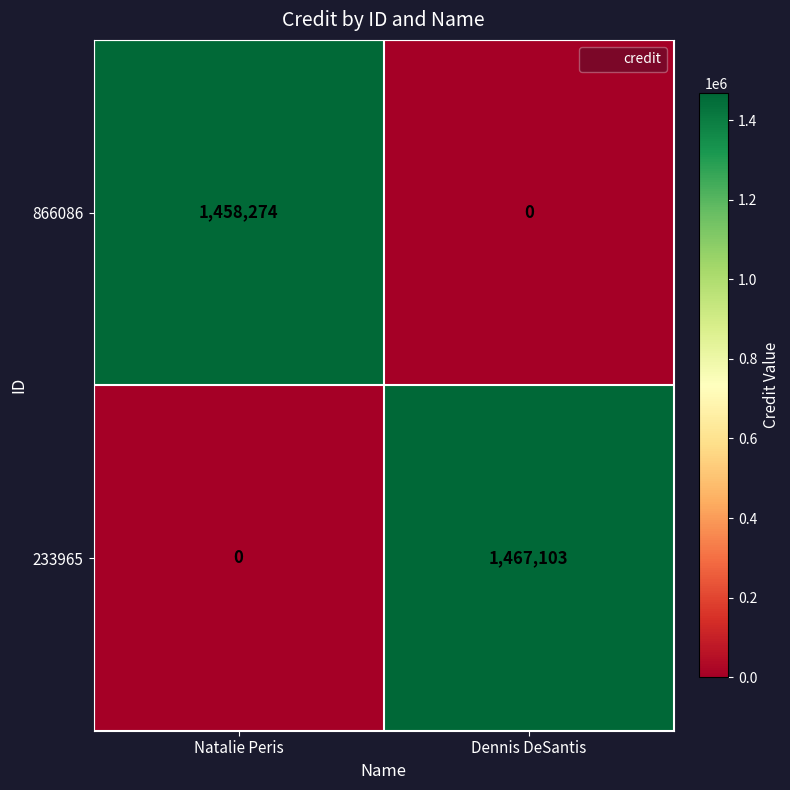

What is the spread (max minus min) of values at Natalie Peris?

1458274